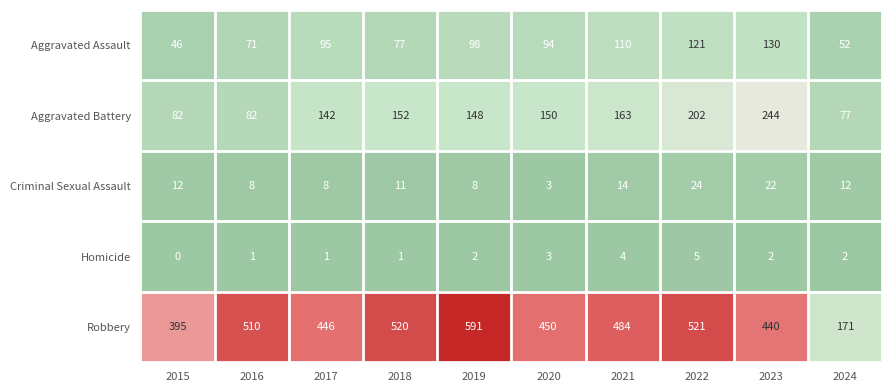

Which series has the widest spread of values?

Robbery